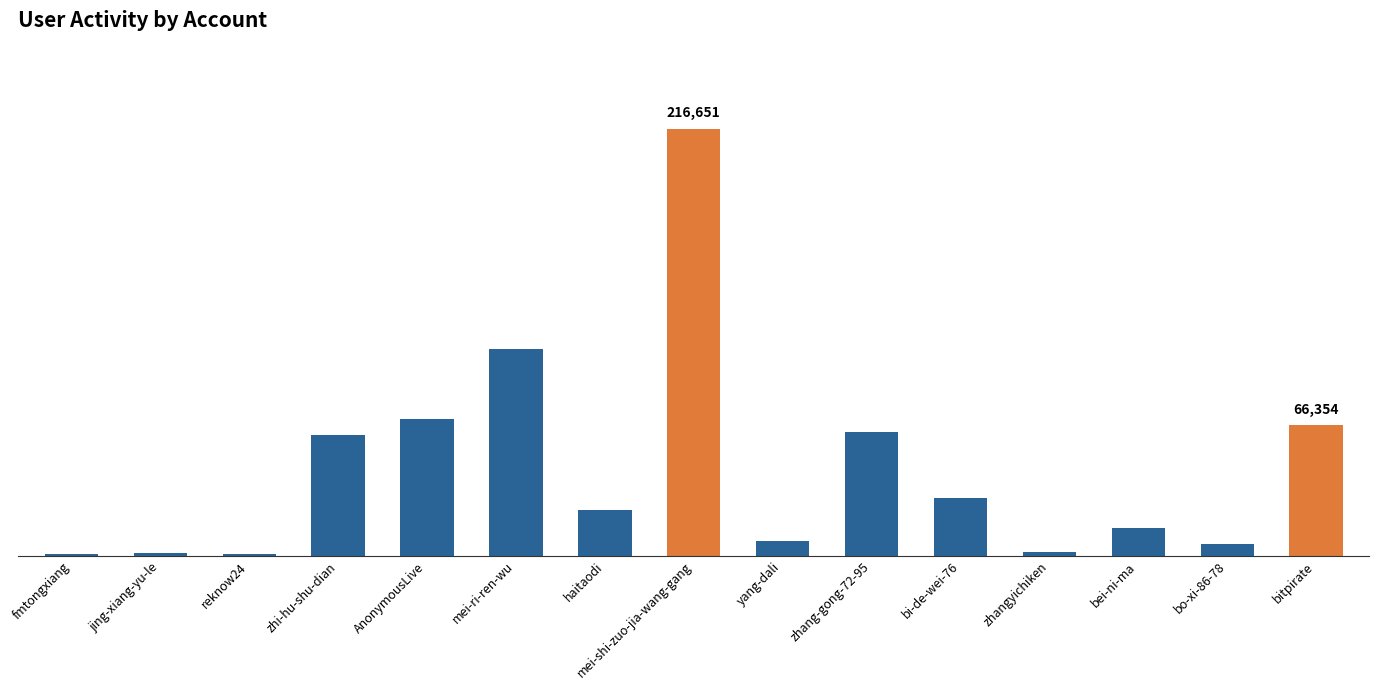

Are the bars horizontal?

No